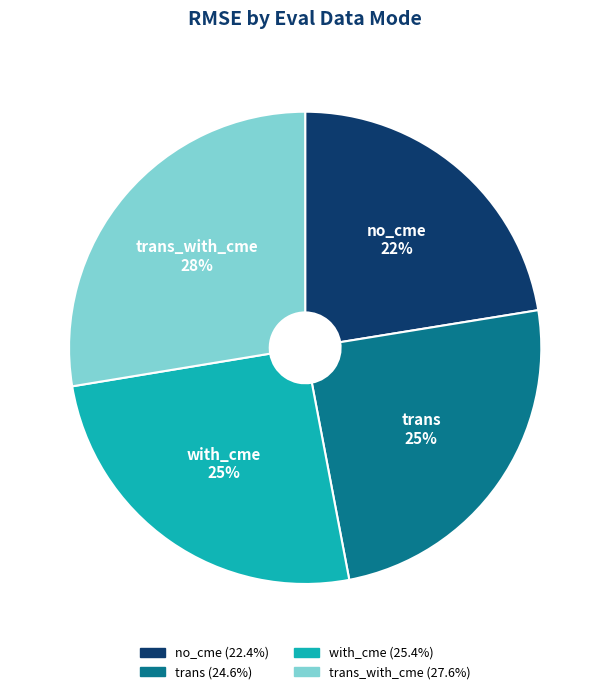

Is there a majority slice in this chart?

No